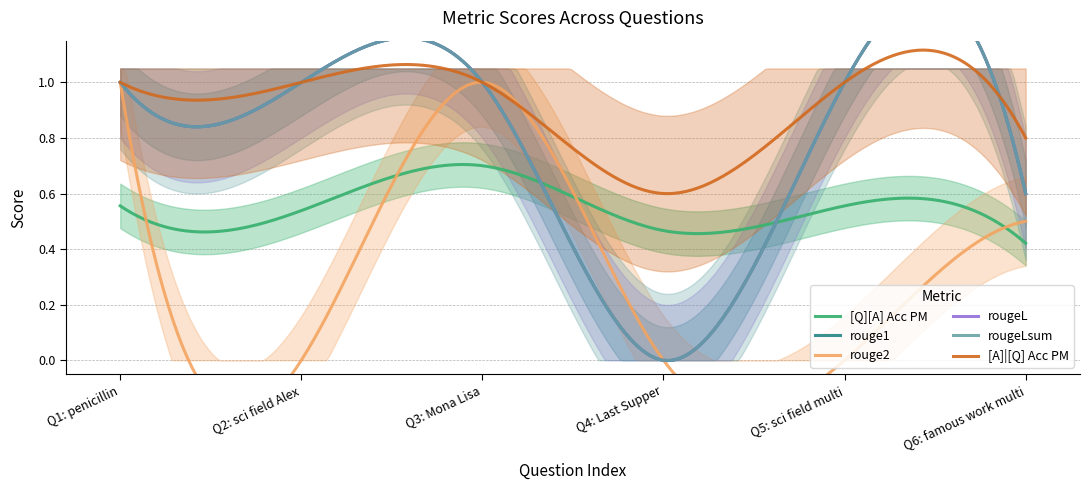

Between 0 and 0, which series saw the biggest shift?

rouge2